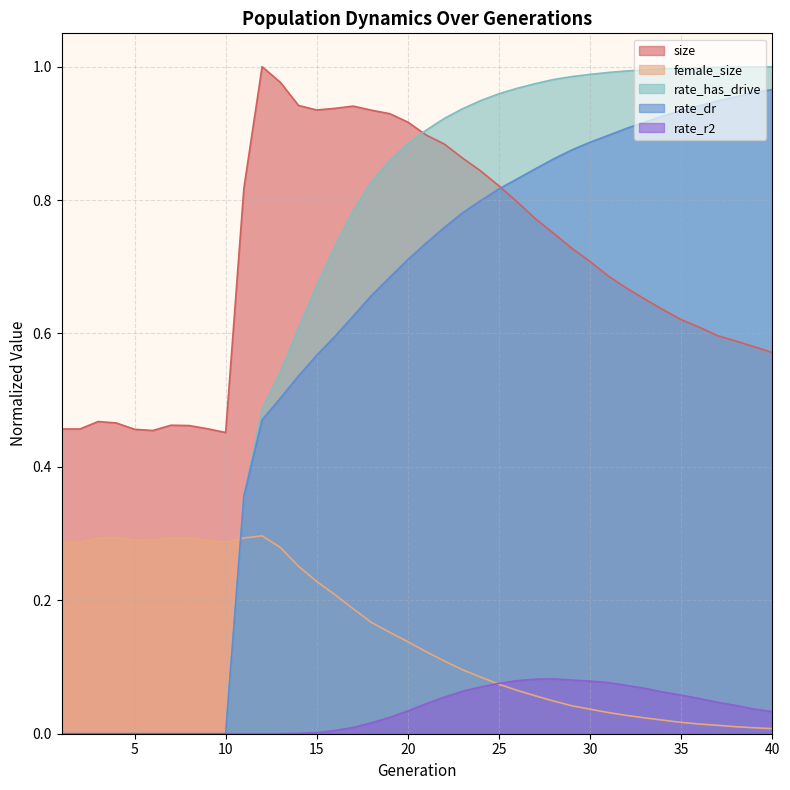

Reading left to right, list all the values displayed in this chart.

size: 1=0.5	2=0.5	3=0.5	4=0.5	5=0.5	6=0.5	7=0.5	8=0.5	9=0.5	10=0.5	11=0.8	12=1.0	13=1.0	14=0.9	15=0.9	16=0.9	17=0.9	18=0.9	19=0.9	20=0.9	21=0.9	22=0.9	23=0.9	24=0.8	25=0.8	26=0.8	27=0.8	28=0.8	29=0.7	30=0.7	31=0.7	32=0.7	33=0.7	34=0.6	35=0.6	36=0.6	37=0.6	38=0.6	39=0.6	40=0.6
female_size: 1=0.3	2=0.3	3=0.3	4=0.3	5=0.3	6=0.3	7=0.3	8=0.3	9=0.3	10=0.3	11=0.3	12=0.3	13=0.3	14=0.3	15=0.2	16=0.2	17=0.2	18=0.2	19=0.2	20=0.1	21=0.1	22=0.1	23=0.1	24=0.1	25=0.1	26=0.1	27=0.1	28=0.0	29=0.0	30=0.0	31=0.0	32=0.0	33=0.0	34=0.0	35=0.0	36=0.0	37=0.0	38=0.0	39=0.0	40=0.0
rate_r2: 1=0.0	2=0.0	3=0.0	4=0.0	5=0.0	6=0.0	7=0.0	8=0.0	9=0.0	10=0.0	11=0.0	12=0.0	13=0.0	14=0.0	15=0.0	16=0.0	17=0.0	18=0.0	19=0.0	20=0.0	21=0.0	22=0.1	23=0.1	24=0.1	25=0.1	26=0.1	27=0.1	28=0.1	29=0.1	30=0.1	31=0.1	32=0.1	33=0.1	34=0.1	35=0.1	36=0.1	37=0.0	38=0.0	39=0.0	40=0.0
rate_dr: 1=0.0	2=0.0	3=0.0	4=0.0	5=0.0	6=0.0	7=0.0	8=0.0	9=0.0	10=0.0	11=0.4	12=0.5	13=0.5	14=0.5	15=0.6	16=0.6	17=0.6	18=0.7	19=0.7	20=0.7	21=0.7	22=0.8	23=0.8	24=0.8	25=0.8	26=0.8	27=0.8	28=0.9	29=0.9	30=0.9	31=0.9	32=0.9	33=0.9	34=0.9	35=0.9	36=0.9	37=0.9	38=1.0	39=1.0	40=1.0
rate_has_drive: 1=0.0	2=0.0	3=0.0	4=0.0	5=0.0	6=0.0	7=0.0	8=0.0	9=0.0	10=0.0	11=0.4	12=0.5	13=0.5	14=0.6	15=0.7	16=0.7	17=0.8	18=0.8	19=0.9	20=0.9	21=0.9	22=0.9	23=0.9	24=0.9	25=1.0	26=1.0	27=1.0	28=1.0	29=1.0	30=1.0	31=1.0	32=1.0	33=1.0	34=1.0	35=1.0	36=1.0	37=1.0	38=1.0	39=1.0	40=1.0